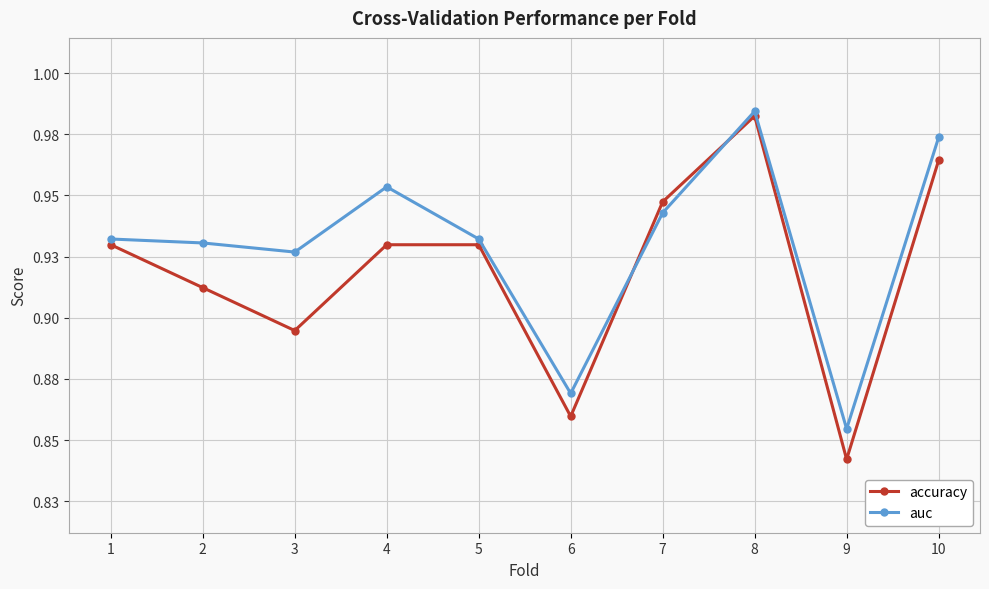

Does the chart have visible grid lines?

Yes